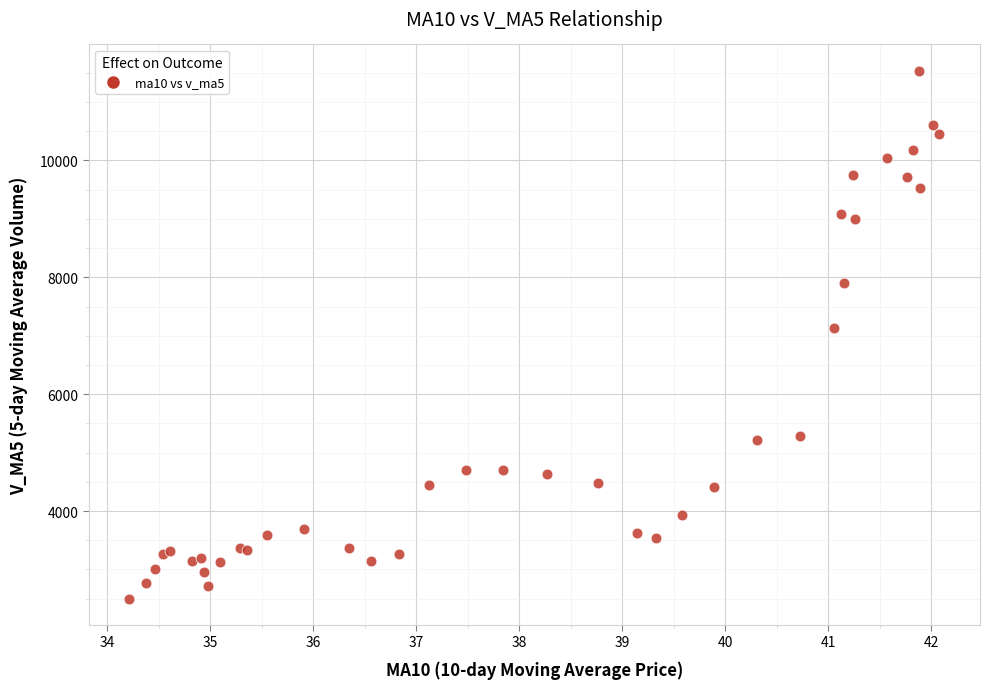

What Y value in the scatter plot is closest to 7017?

7126.1